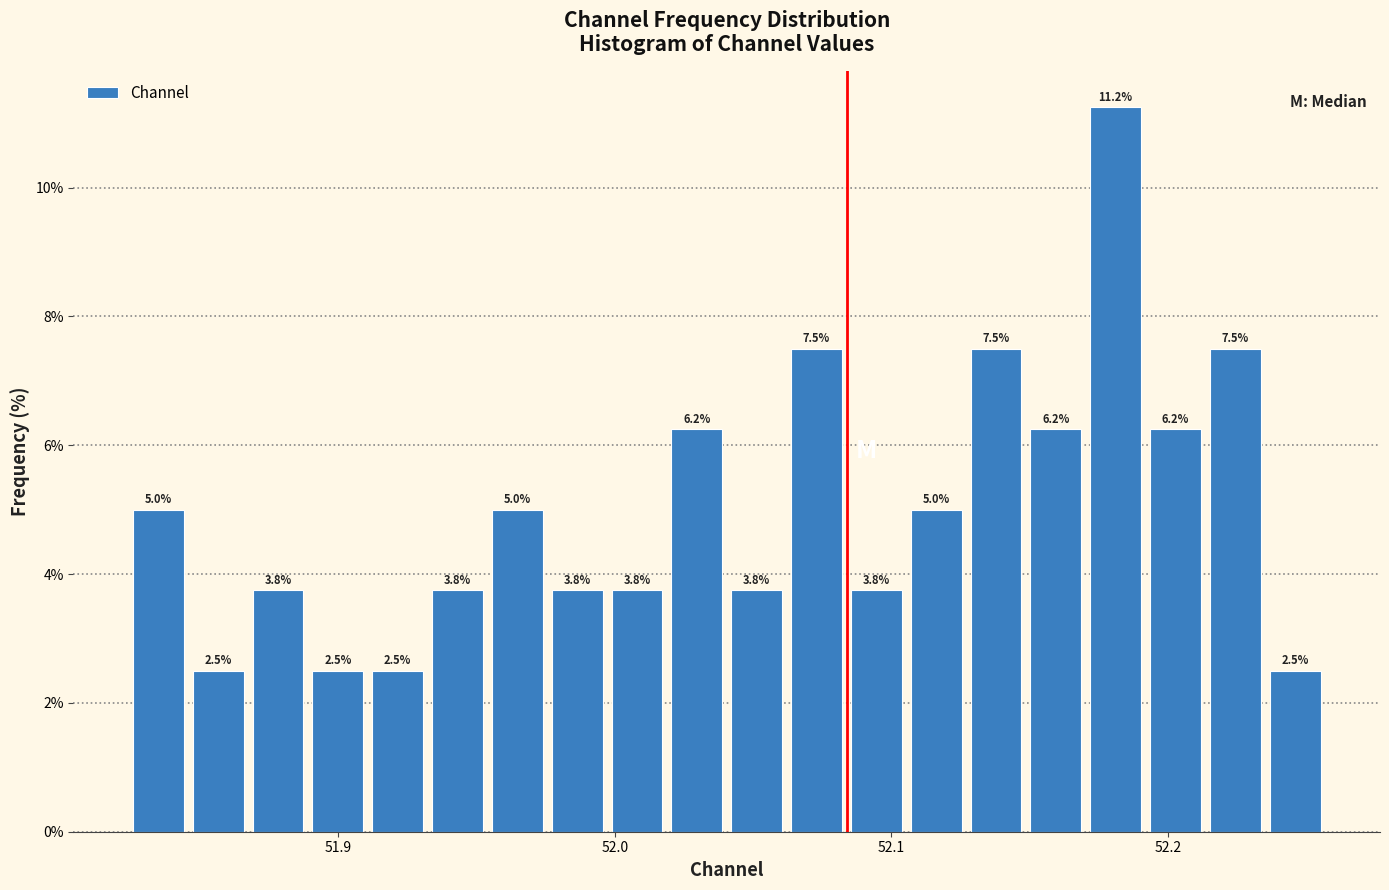

Read against the x-axis, roughly where is the centre of the tallest bar?

52.18